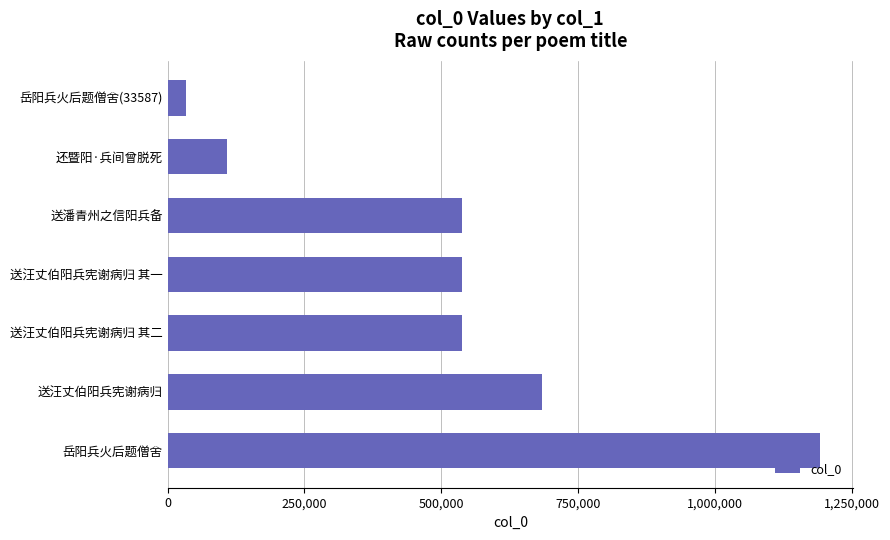

What value does the data have at 送潘青州之信阳兵备, to the nearest 10?

538250